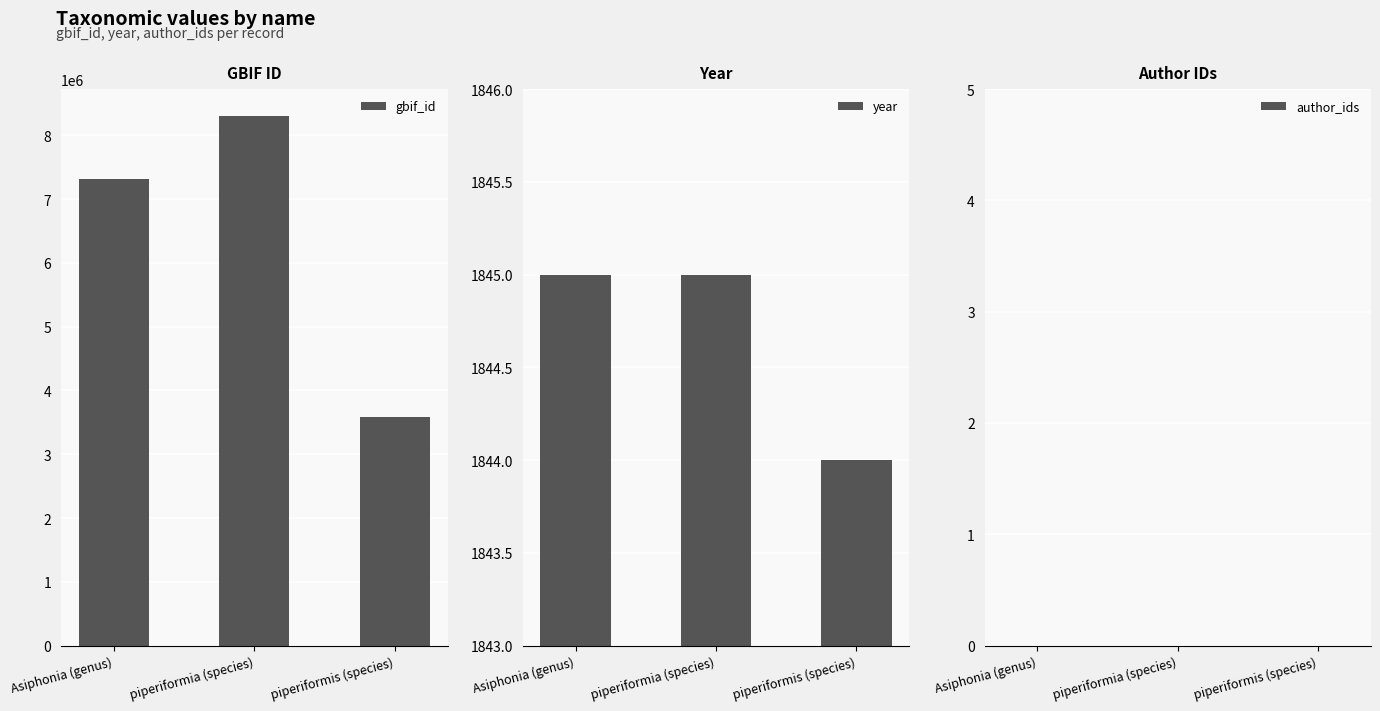

What are all the series names shown in the legend?

gbif_id, year, author_ids